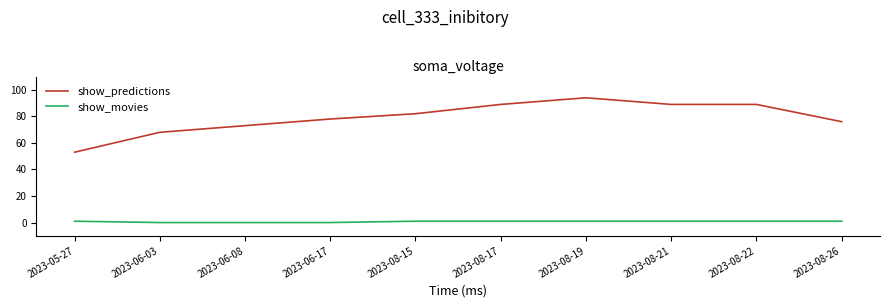

Reading left to right, extract all data points from this chart.

show_predictions: 2023-05-27=53	2023-06-03=68	2023-06-08=73	2023-06-17=78	2023-08-15=82	2023-08-17=89	2023-08-19=94	2023-08-21=89	2023-08-22=89	2023-08-26=76
show_movies: 2023-05-27=1	2023-06-03=0	2023-06-08=0	2023-06-17=0	2023-08-15=1	2023-08-17=1	2023-08-19=1	2023-08-21=1	2023-08-22=1	2023-08-26=1